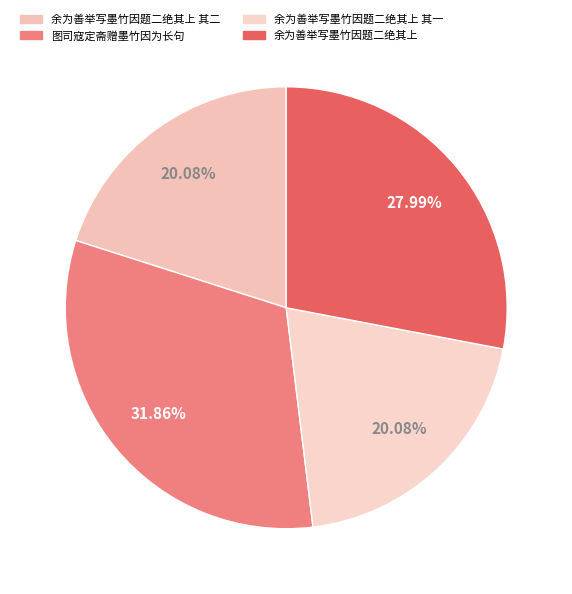

To the nearest percent, what percentage of the pie is 图司寇定斋赠墨竹因为长句?

32%